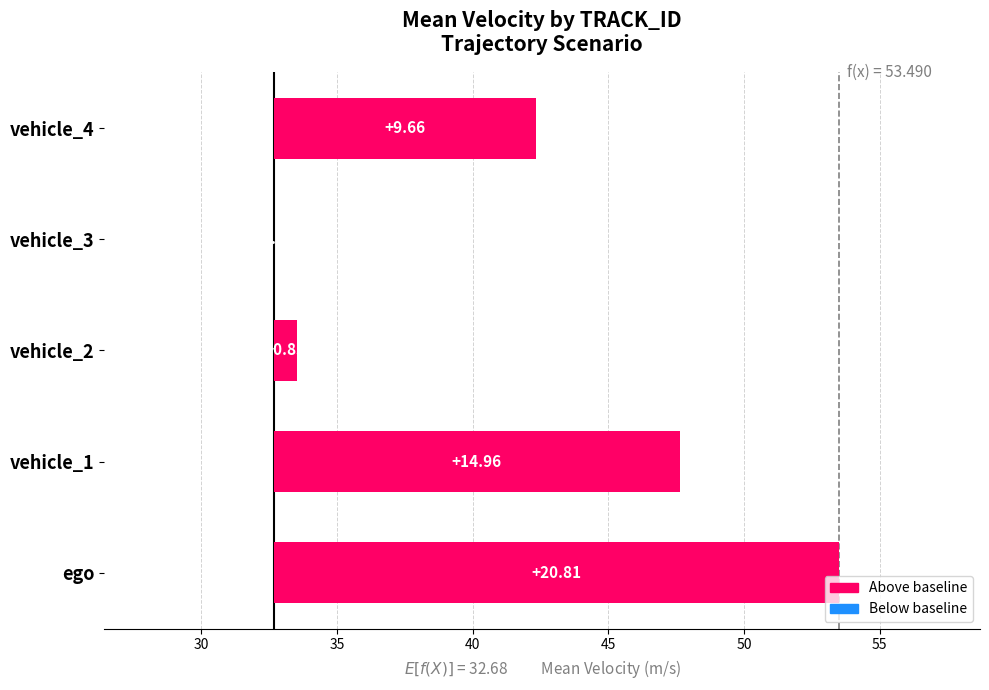

Is it true that the value at vehicle_2 is 48.5?

False